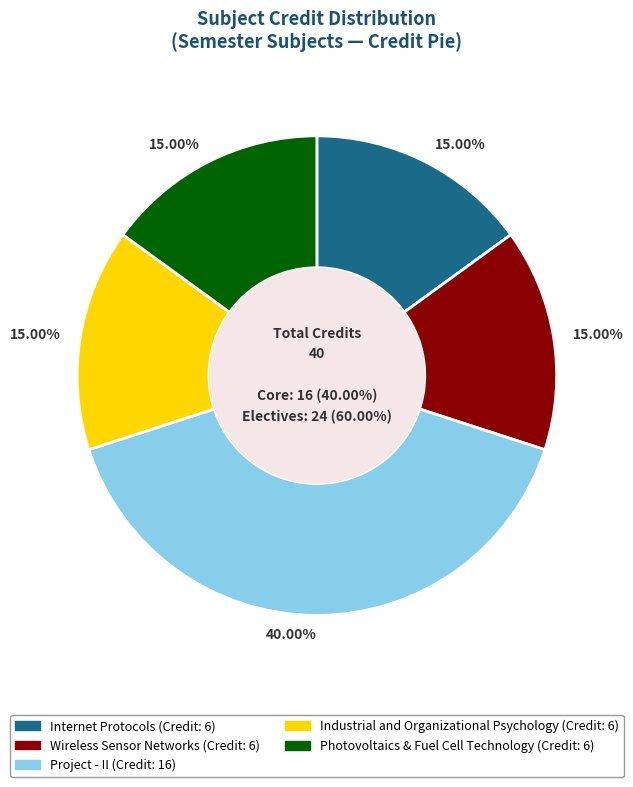

Which slice is the largest?

Project - II